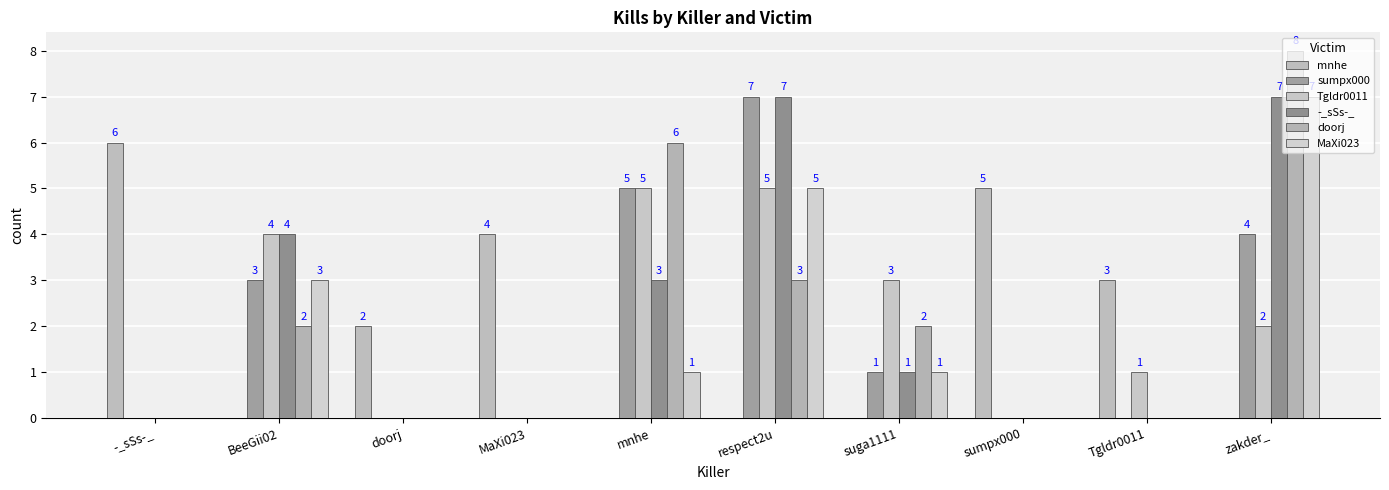

Count the number of data series in this chart.

6